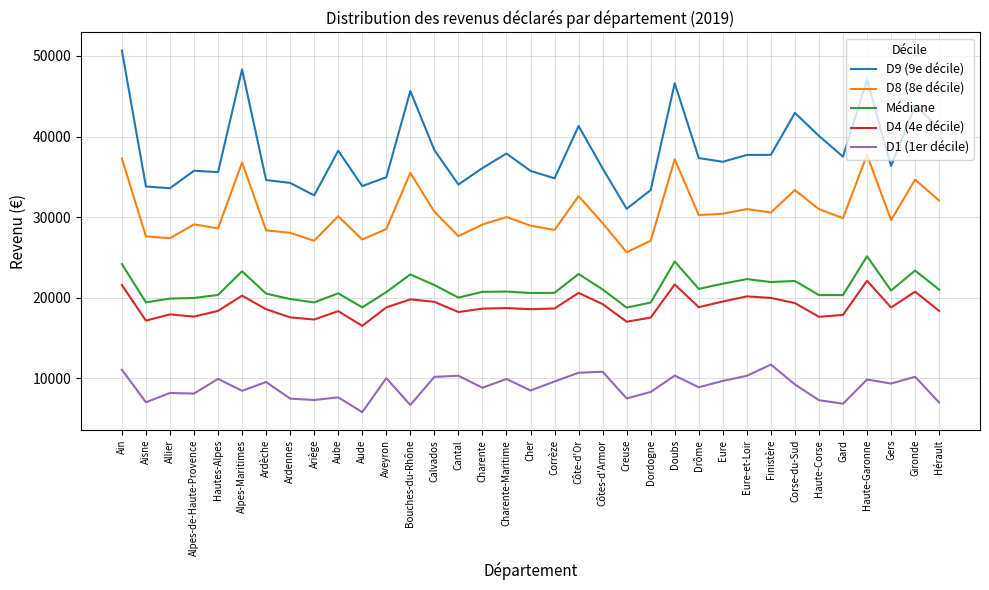

List the series in order of their peak value, lowest first.

D1 (1er décile), D4 (4e décile), Médiane, D8 (8e décile), D9 (9e décile)